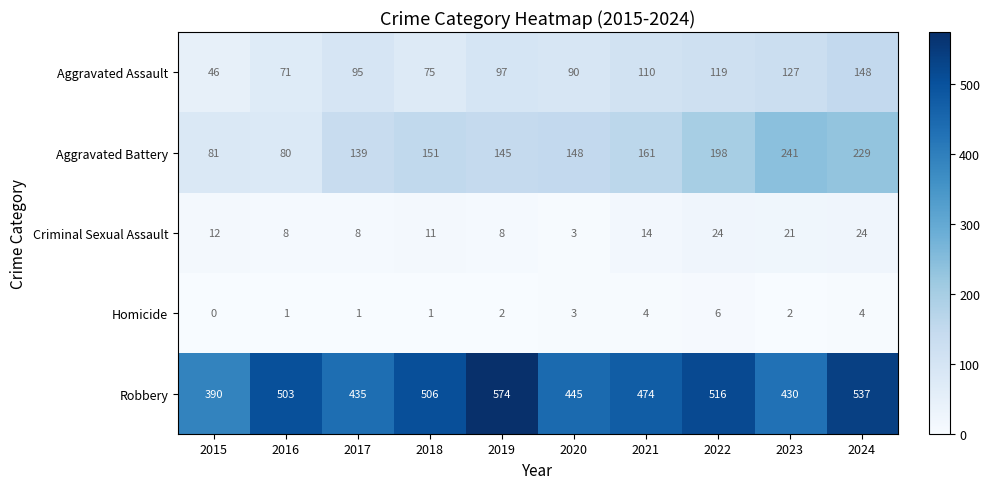

Rank the series at 2023 from lowest to highest value.

Homicide, Criminal Sexual Assault, Aggravated Assault, Aggravated Battery, Robbery